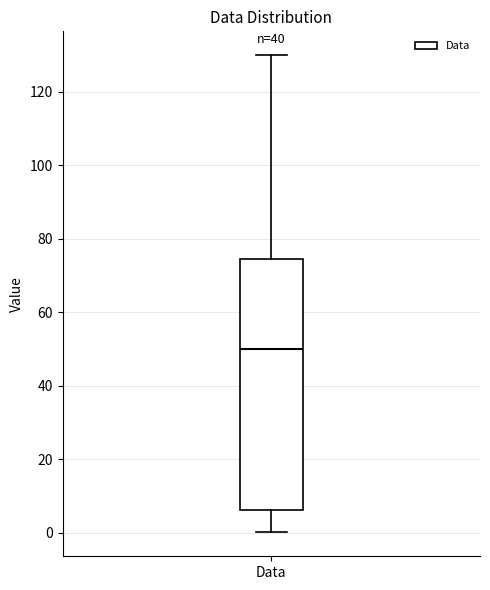

Where does the upper whisker of the box for Data end on the y-axis? The values are not printed on the chart, so give them approximately, as read against the axis.

130